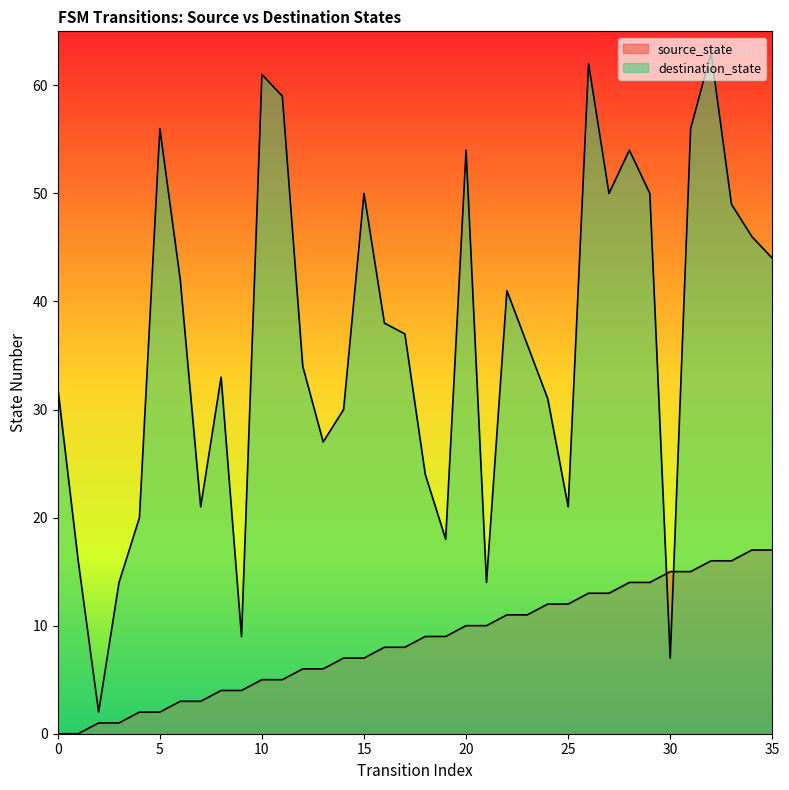

At which category does destination_state reach its first local peak?

5